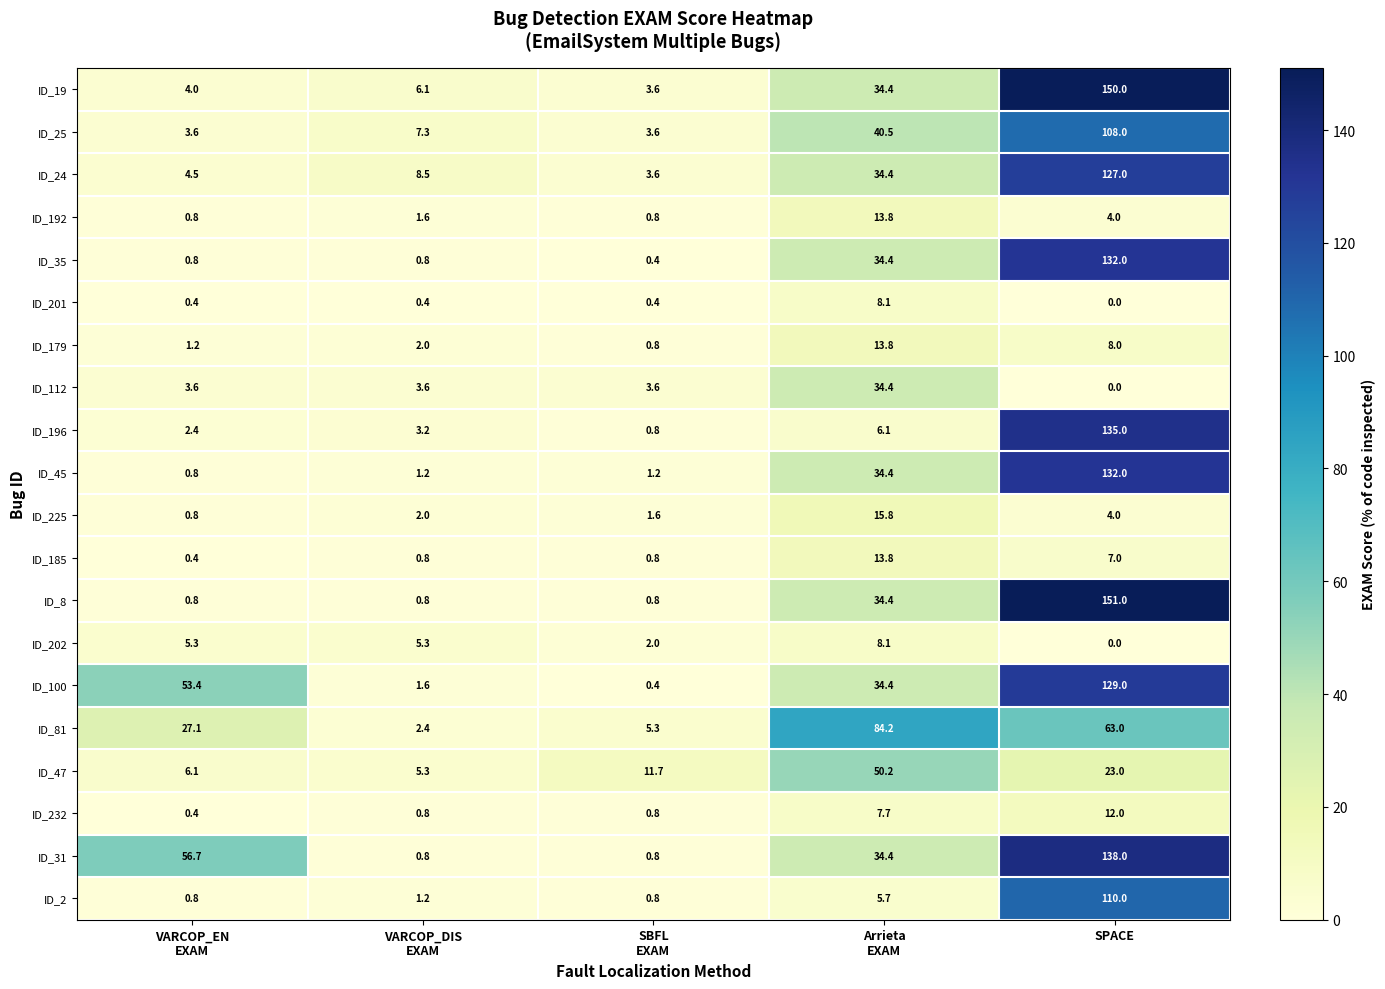

The ID_81 series shows 33.4 at SPACE. True or false?

False